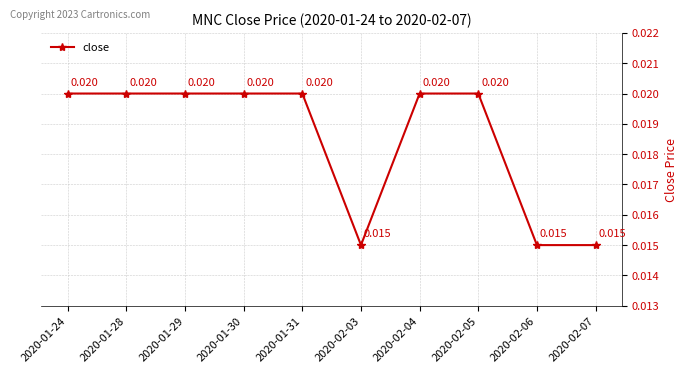

Between 2020-02-07 and 2020-01-30, which is larger?

2020-01-30